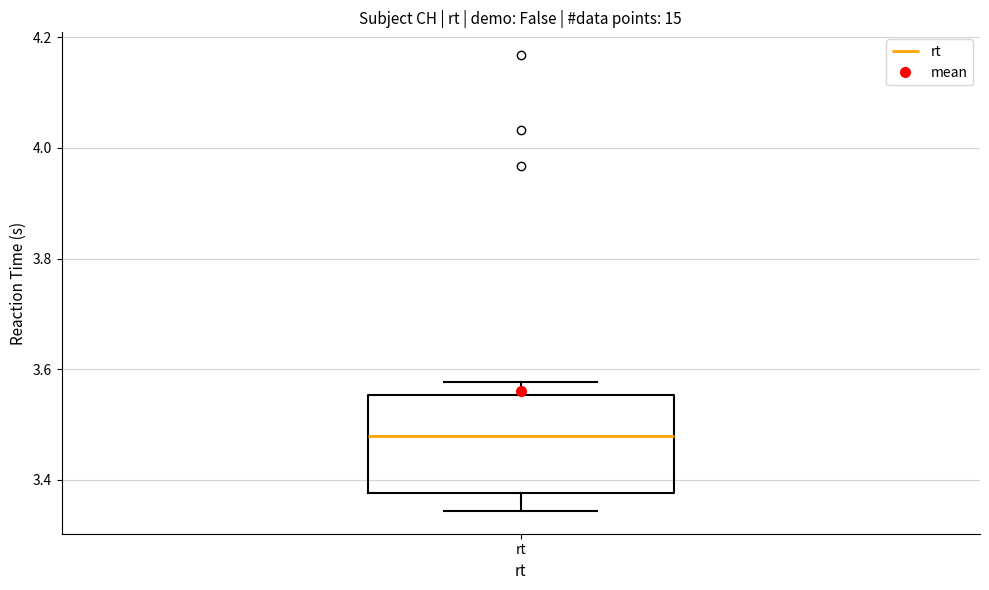

Read this box plot against the y-axis: the position of the median line, the range covered by the box, and the ends of both whiskers. The values are not printed on the chart, so give them approximately, as read against the axis.

median 3.48, box 3.38 to 3.56, whiskers 3.34 to 3.58